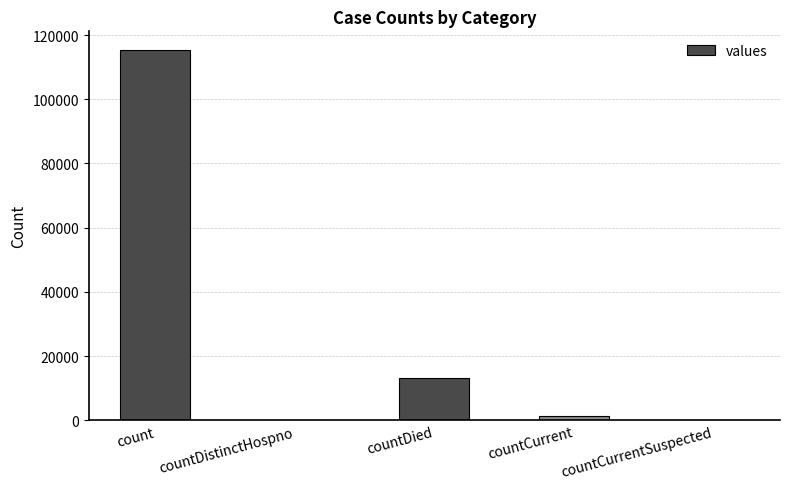

How many series are shown in this chart?

1